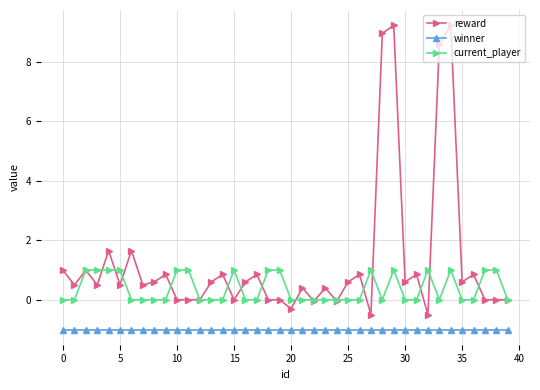

What is the value of the reward point at the 4th from the left?

0.5